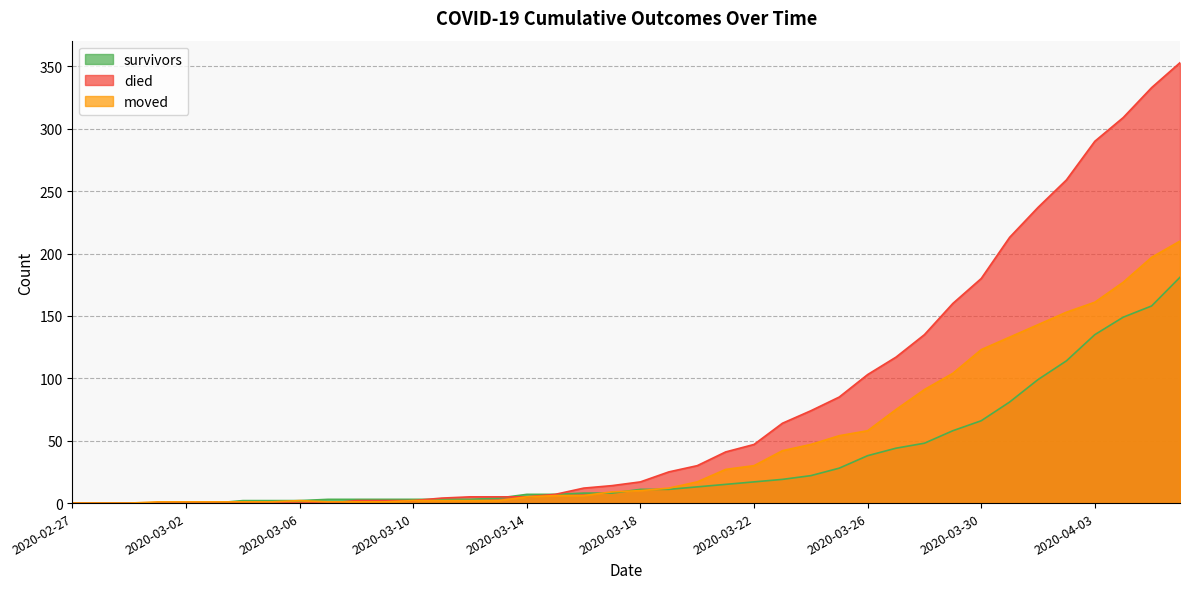

What is the difference between the highest and lowest values at 2020-04-05?

175